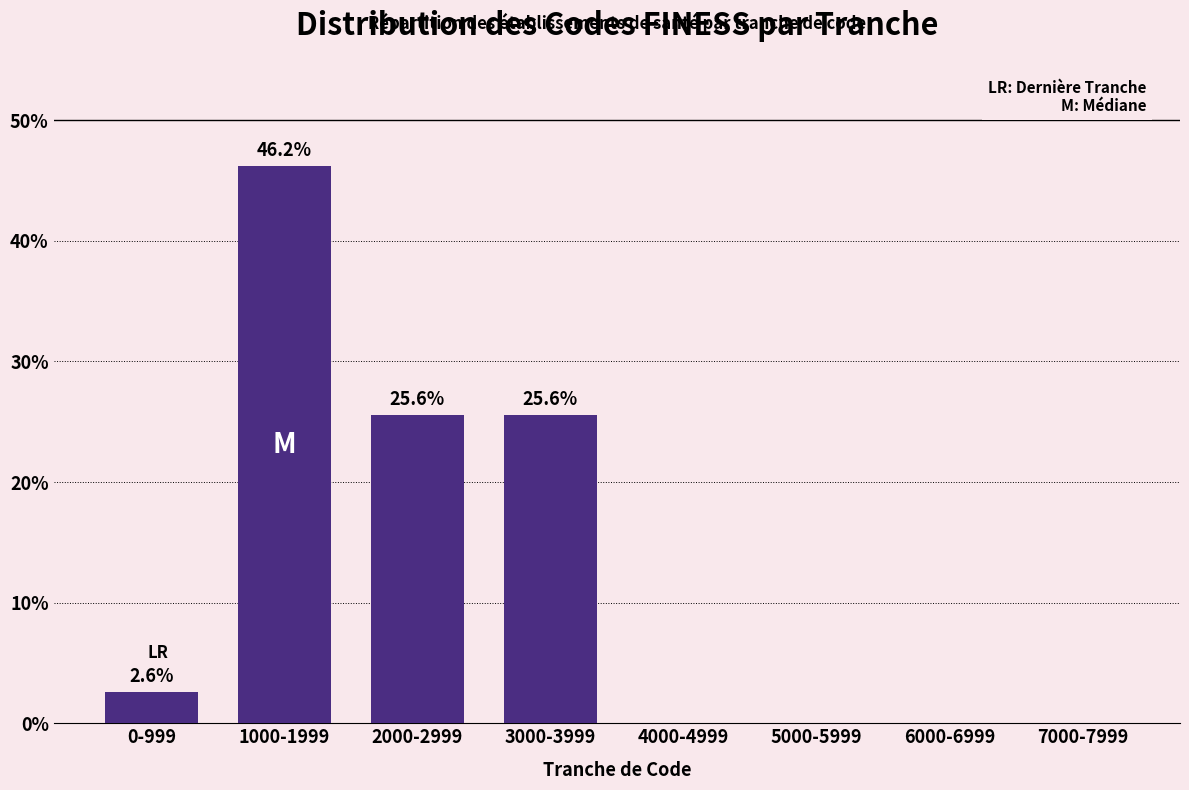

Reading left to right, extract all data points from this chart.

0-999=2.6	1000-1999=46.2	2000-2999=25.6	3000-3999=25.6	4000-4999=0.0	5000-5999=0.0	6000-6999=0.0	7000-7999=0.0